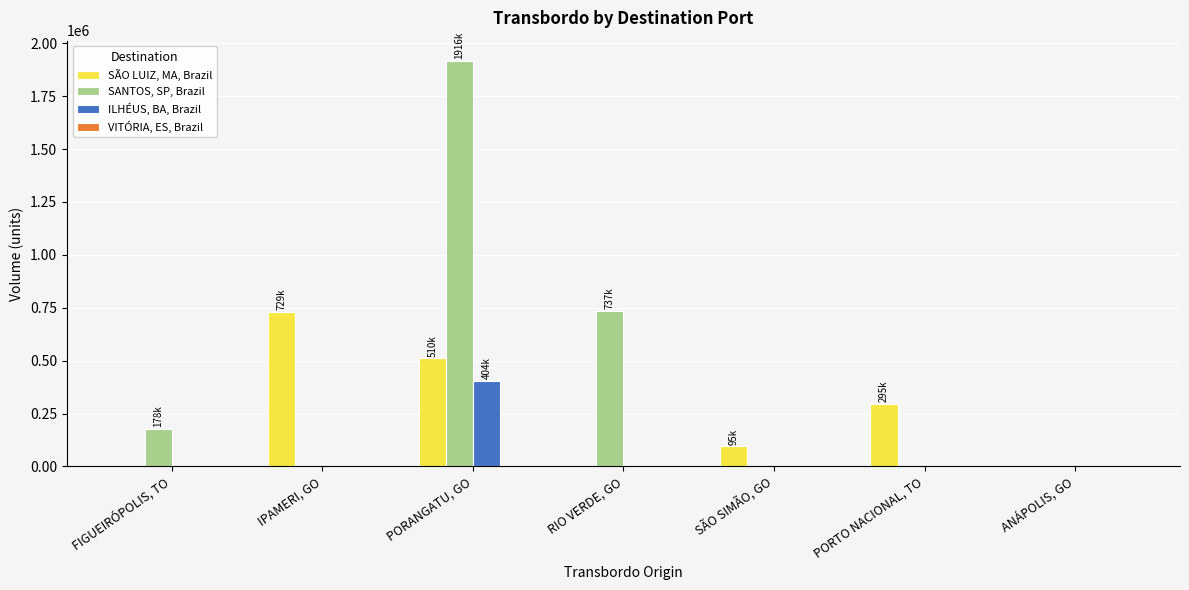

What is the total value across all series at RIO VERDE, GO?

736888.8